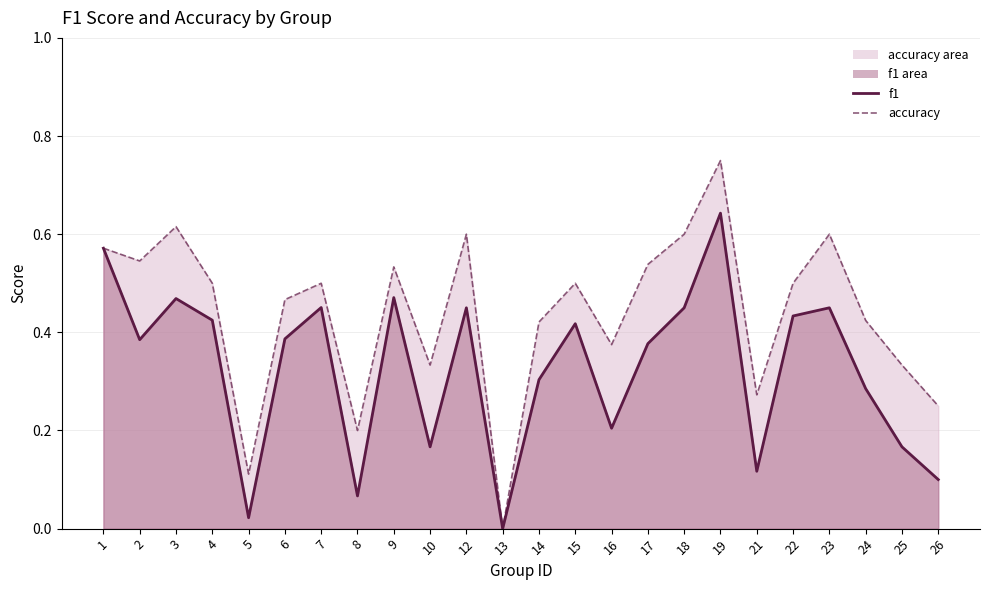

What is the spread (max minus min) of values at 25?

0.2